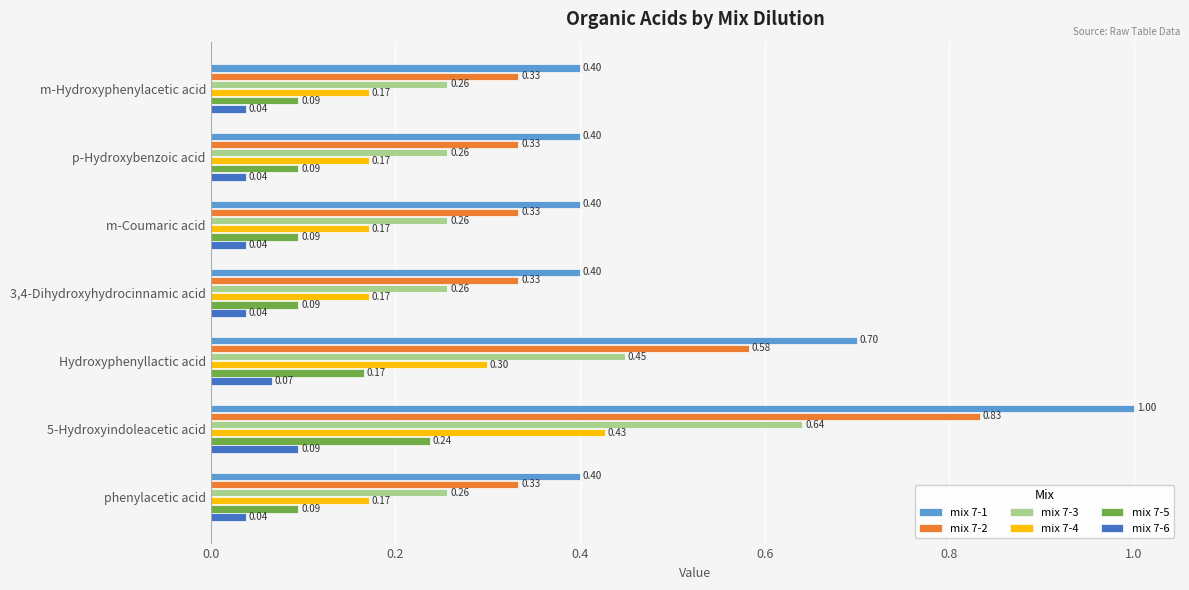

What is the spread (max minus min) of values at m-Hydroxyphenylacetic acid?

0.4